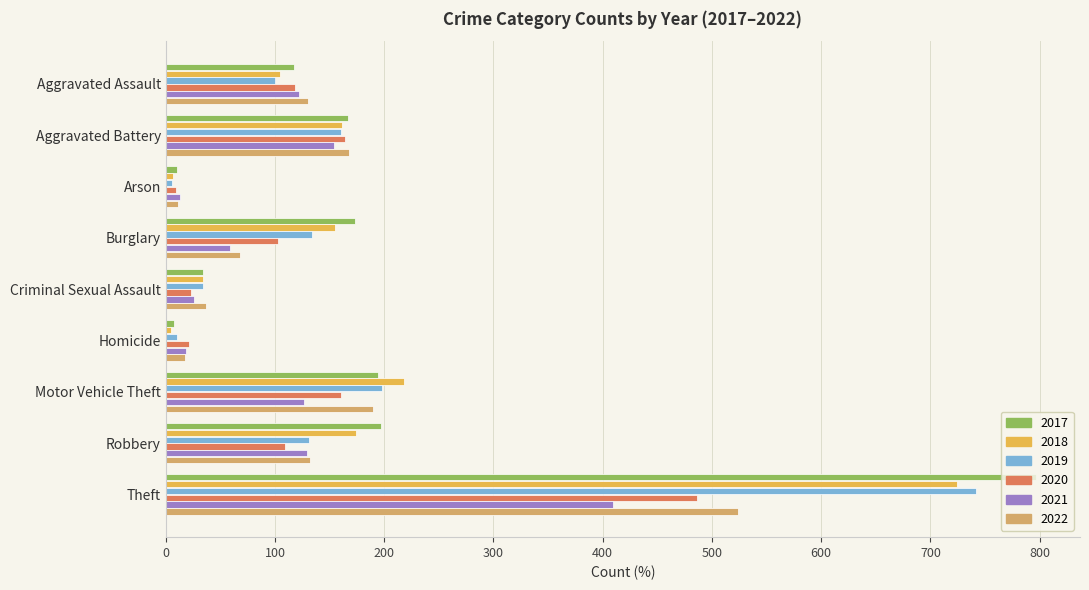

What is the difference between the highest and lowest values at Homicide?

16